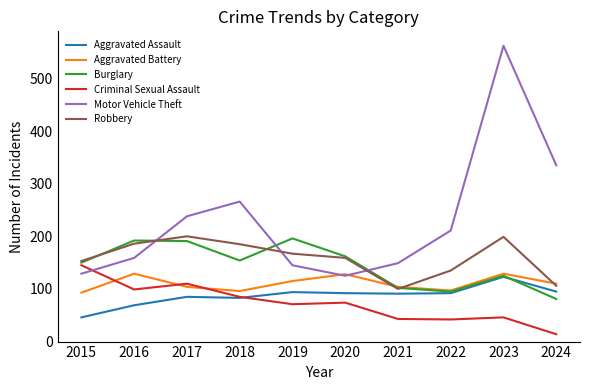

What is the difference between the highest and lowest values at 2016?

123